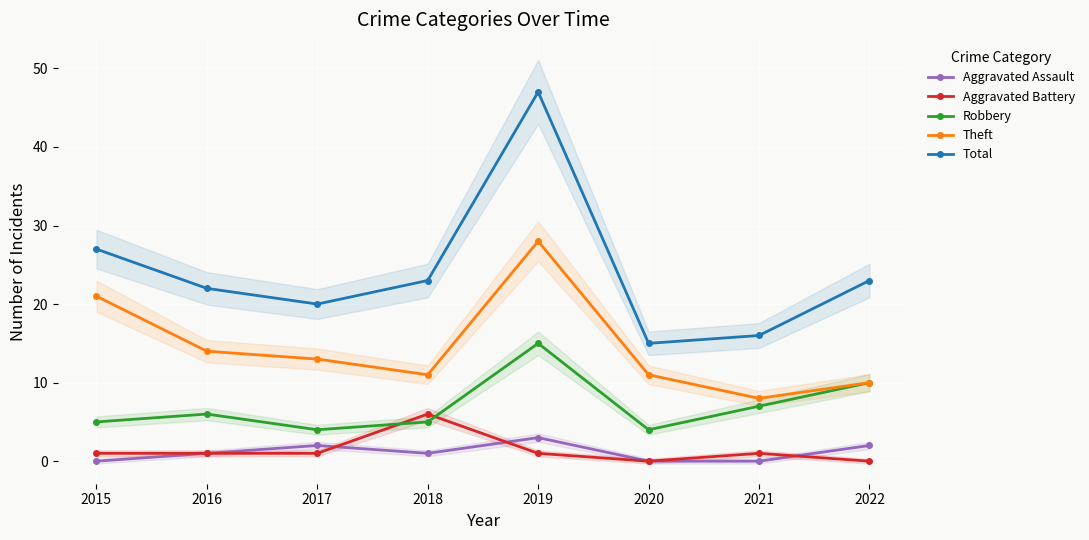

How many data points does each series have?

8